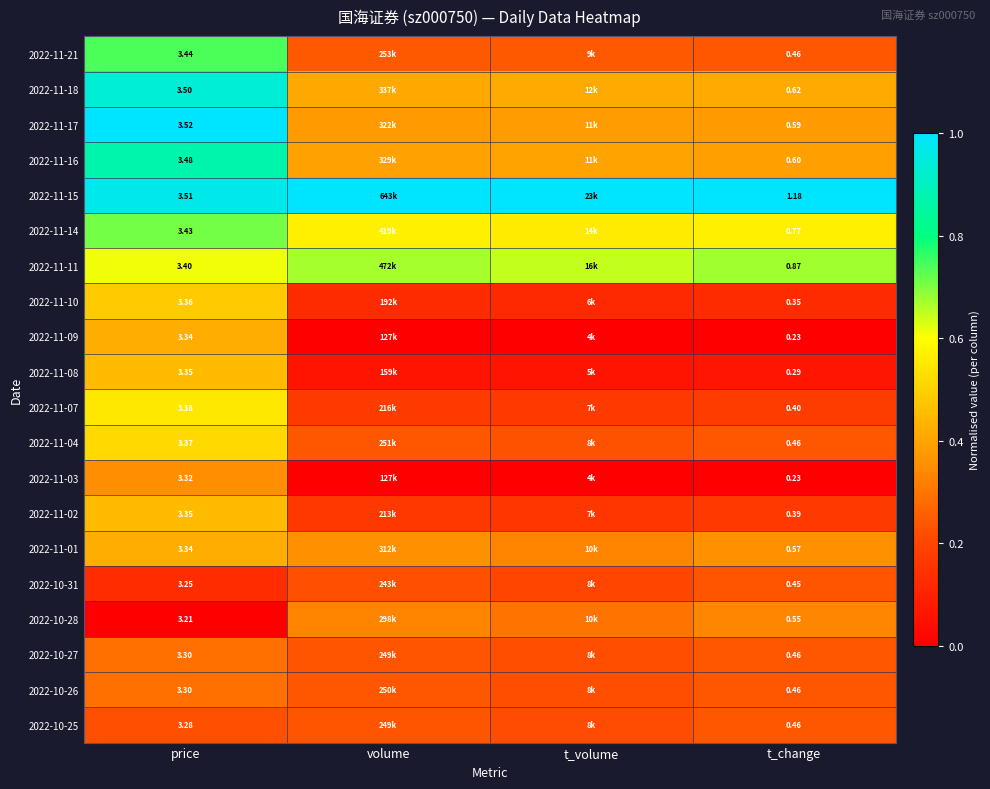

Is the value of 2022-10-26 at price greater than the value of 2022-11-08 at price?

No